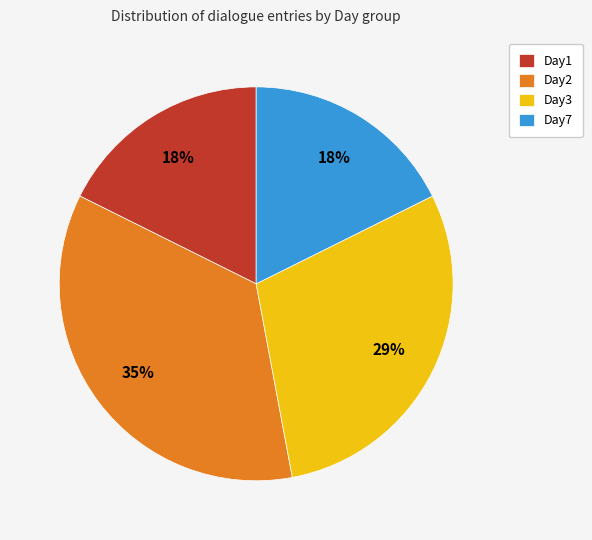

What is the largest slice in the pie chart?

Day2